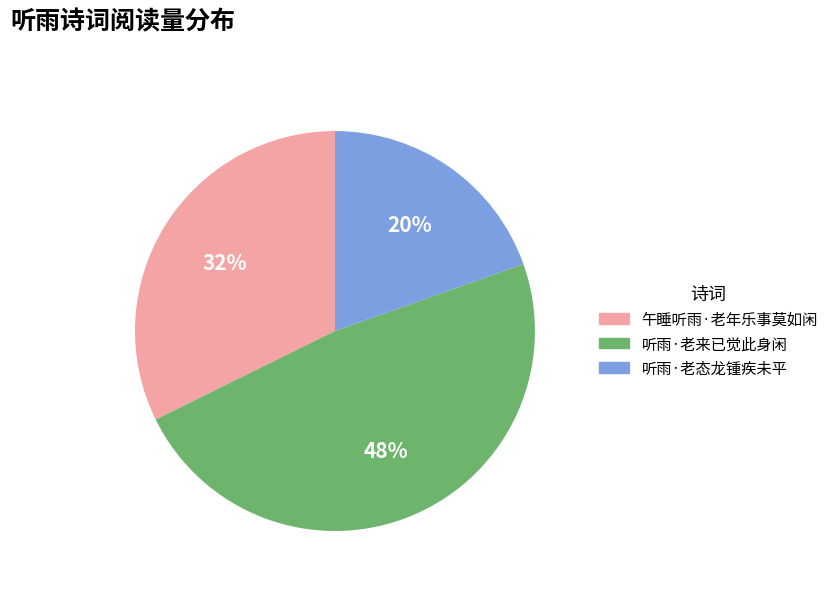

True or false: 听雨·老来已觉此身闲 accounts for 41% of the total.

False